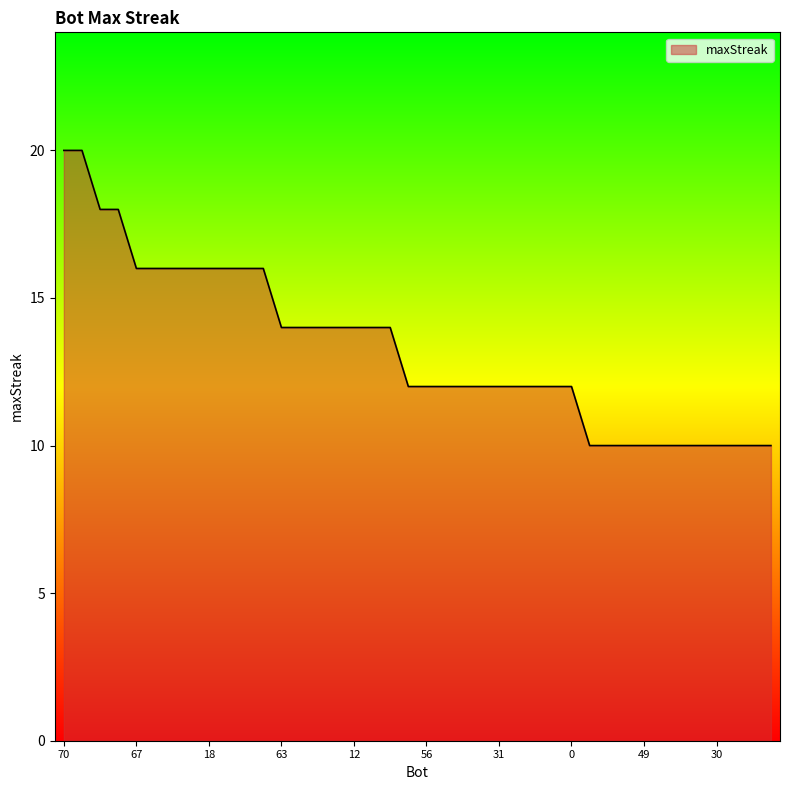

What is the smallest value displayed?

10